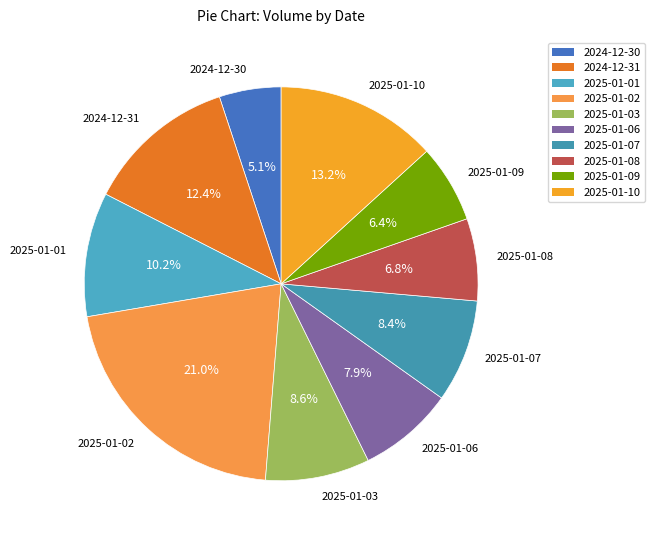

What is the ratio of the value at 2025-01-09 to the value at 2025-01-06?

0.8